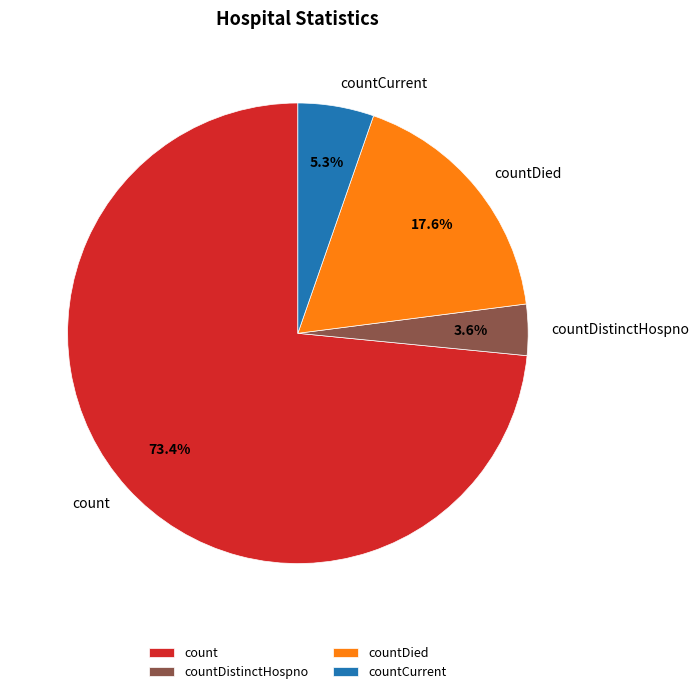

How many segments does this pie chart have?

4